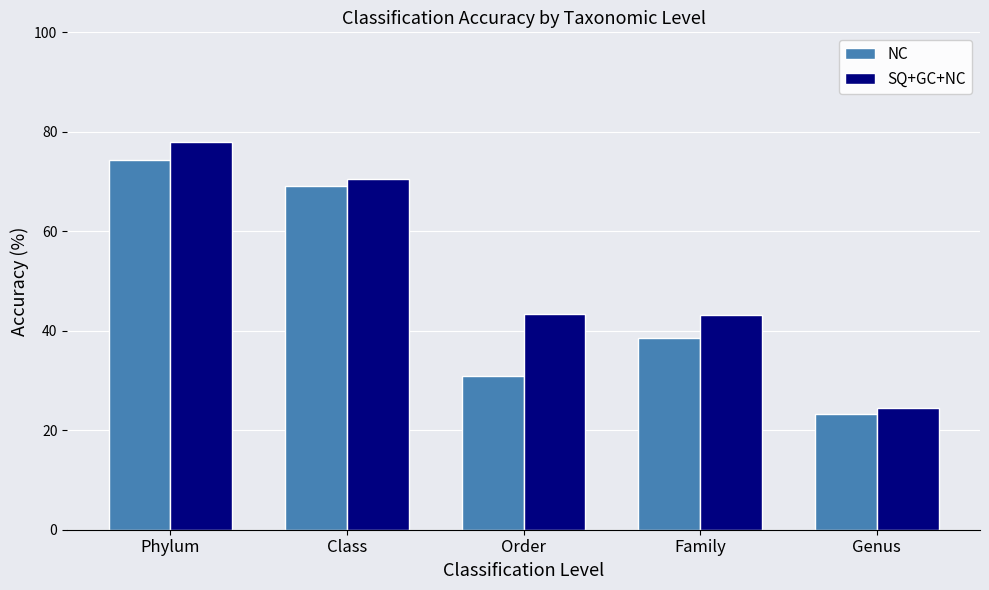

At Class, list the series in order from smallest to largest.

NC, SQ+GC+NC